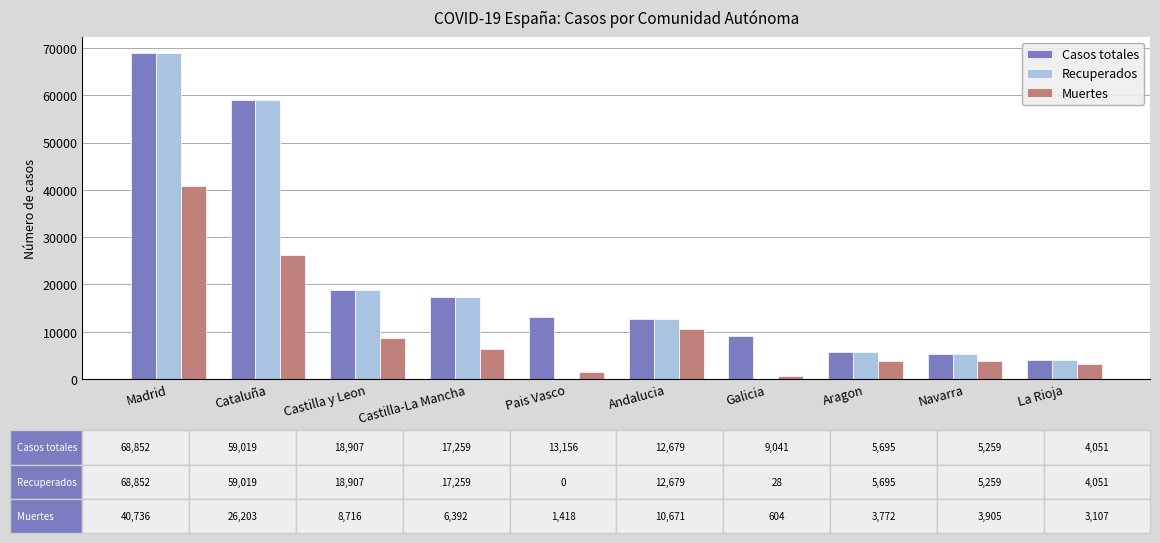

Between Cataluña and Galicia, which series saw the biggest shift?

Recuperados